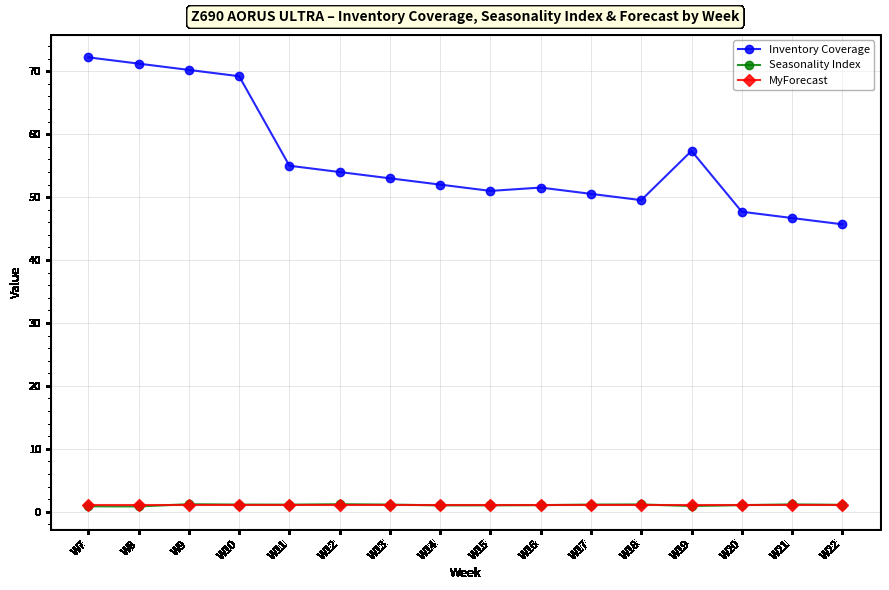

Is the value of MyForecast at W15 greater than the value of Inventory Coverage at W8?

No